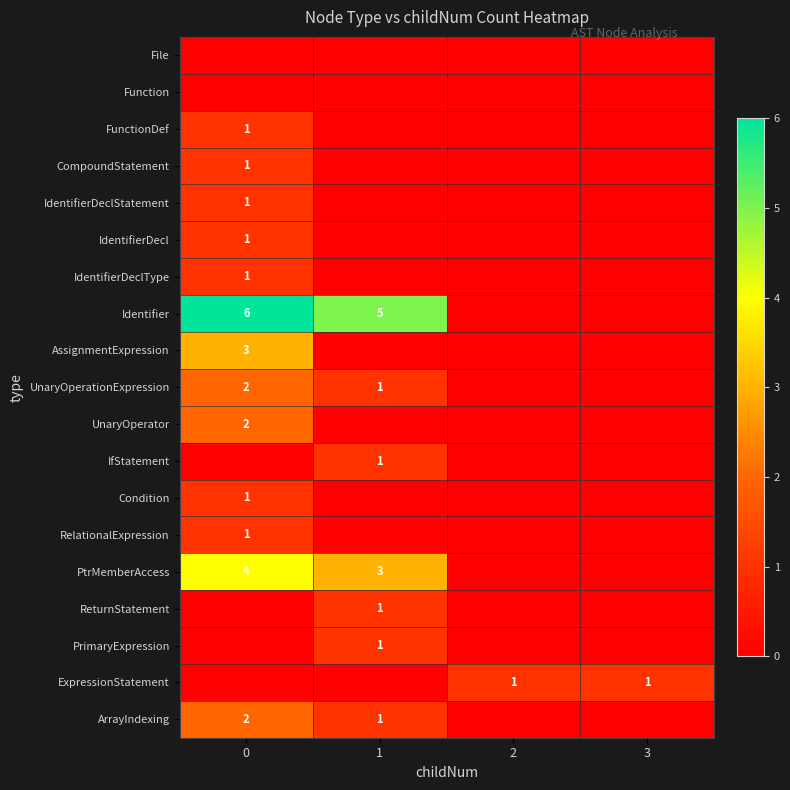

Is it true that CompoundStatement equals 2 at 0?

False